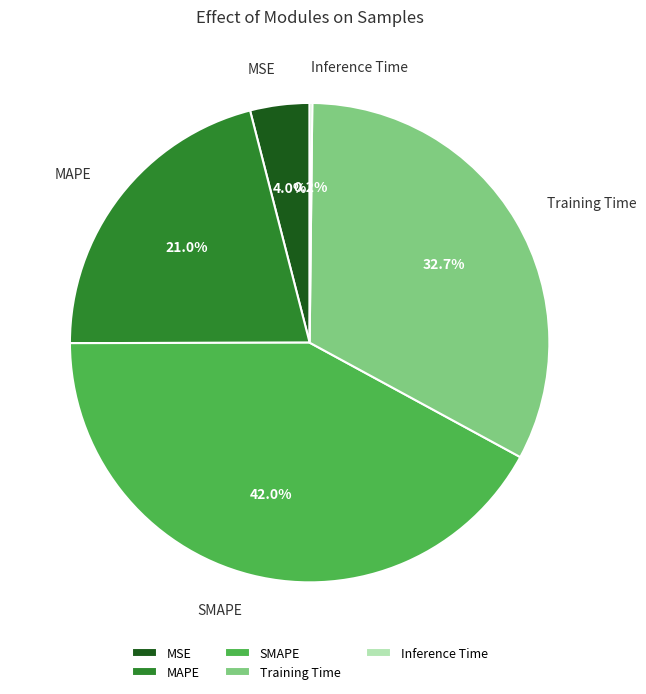

Is it true that MAPE is 33% of the pie?

False